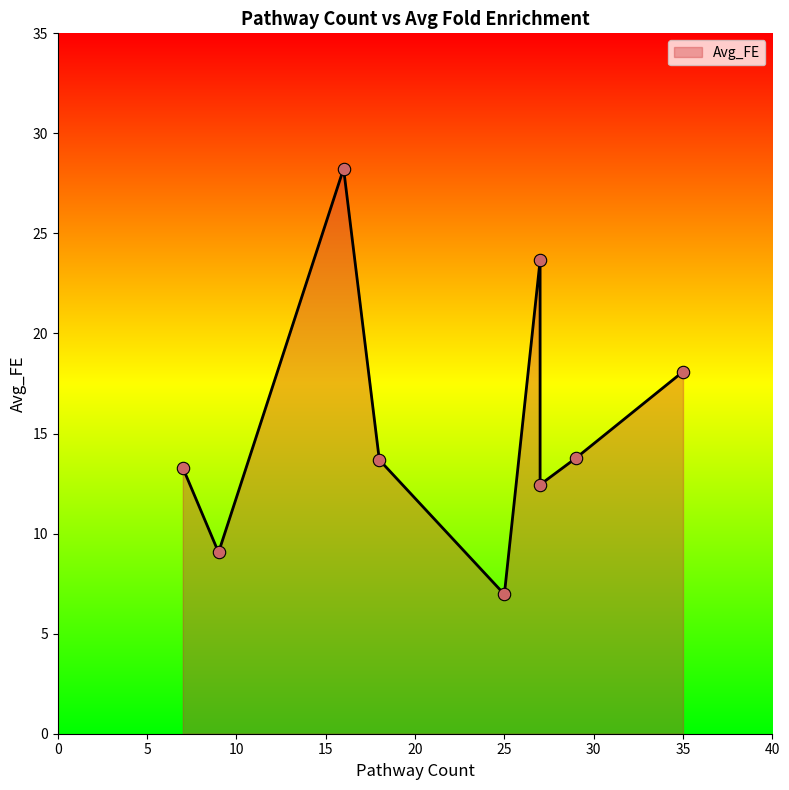

What is the change in value from 16 to 18?

-14.6